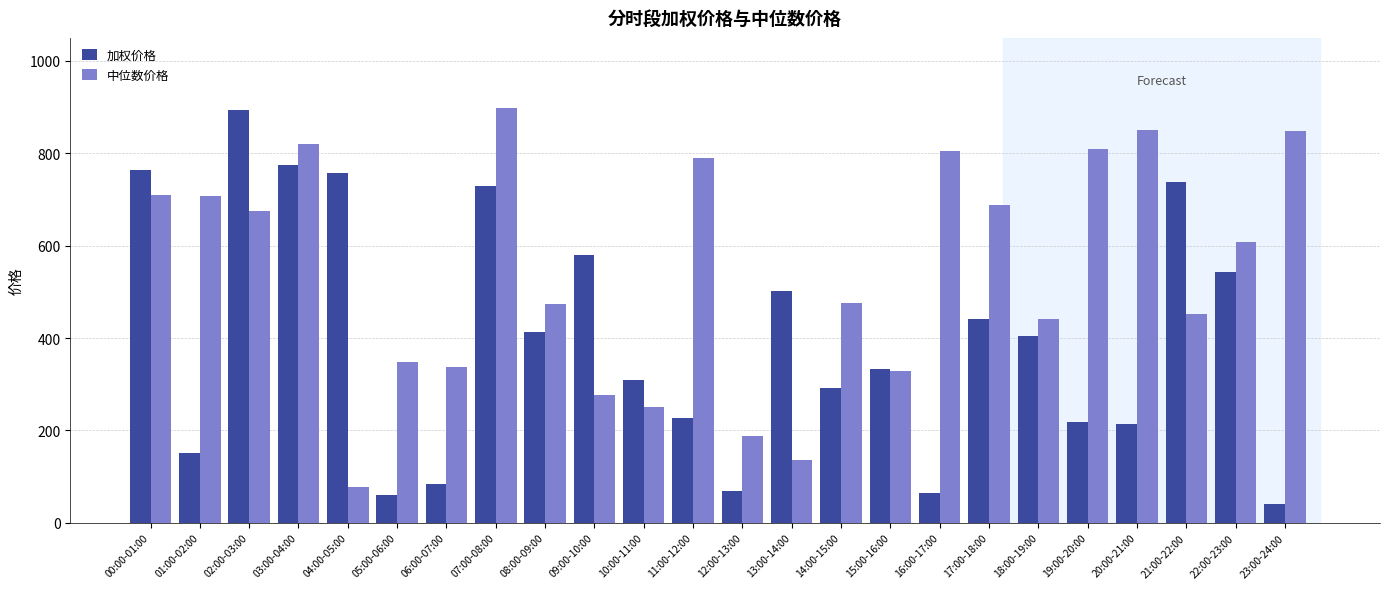

What is the minimum value for 加权价格?

39.7